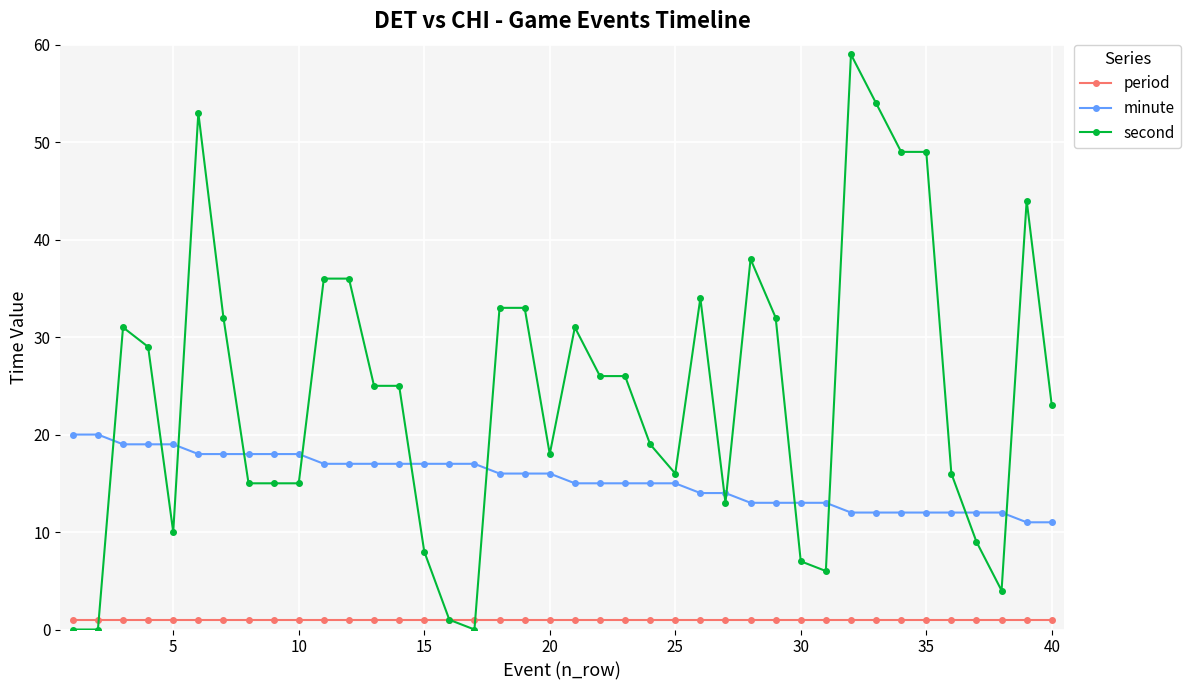

Count the number of data series in this chart.

3